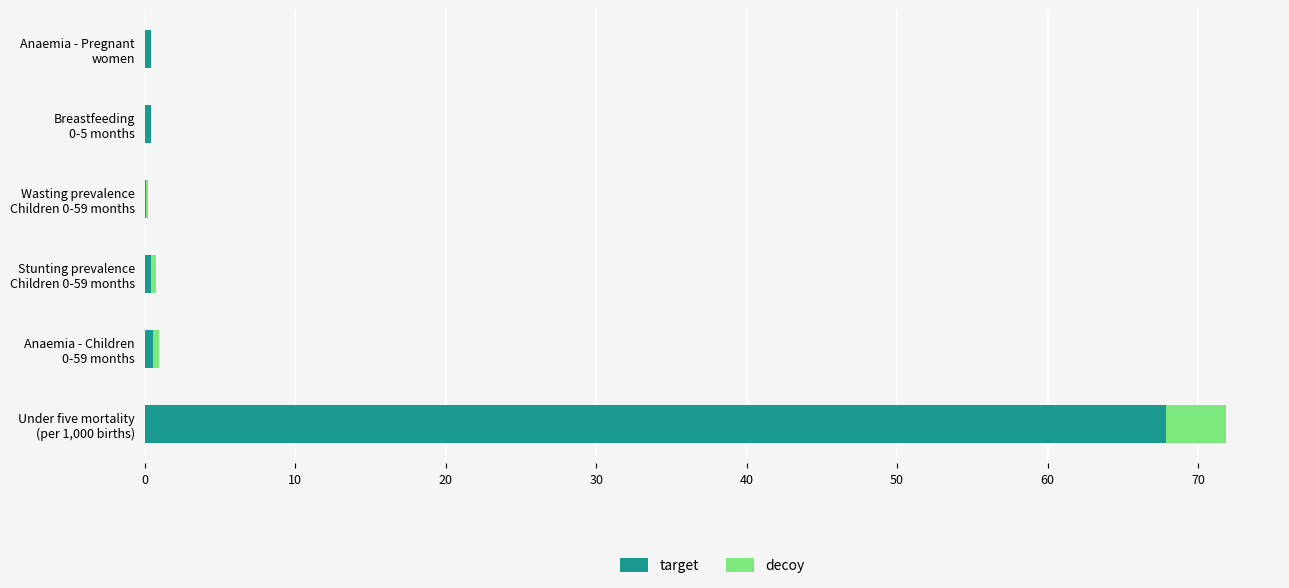

What is the maximum value for target?

67.9